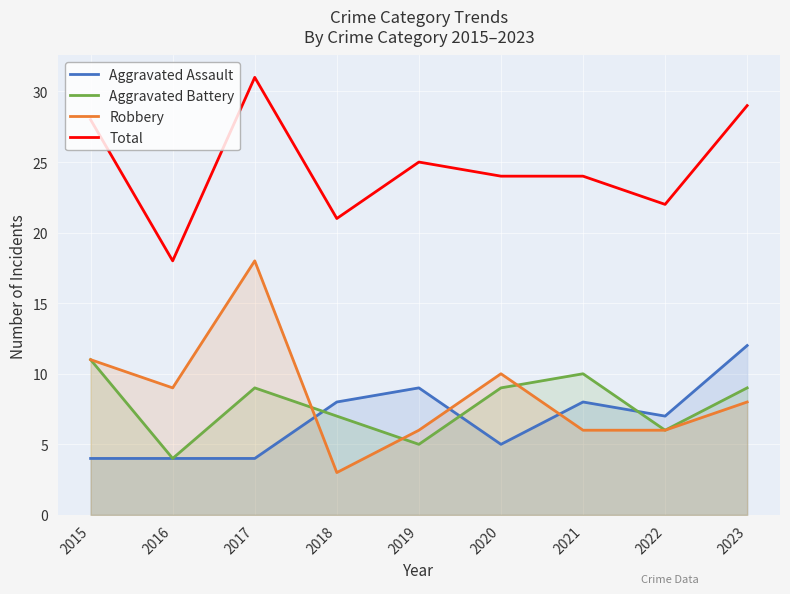

How many values in the Total series are below 24?

3